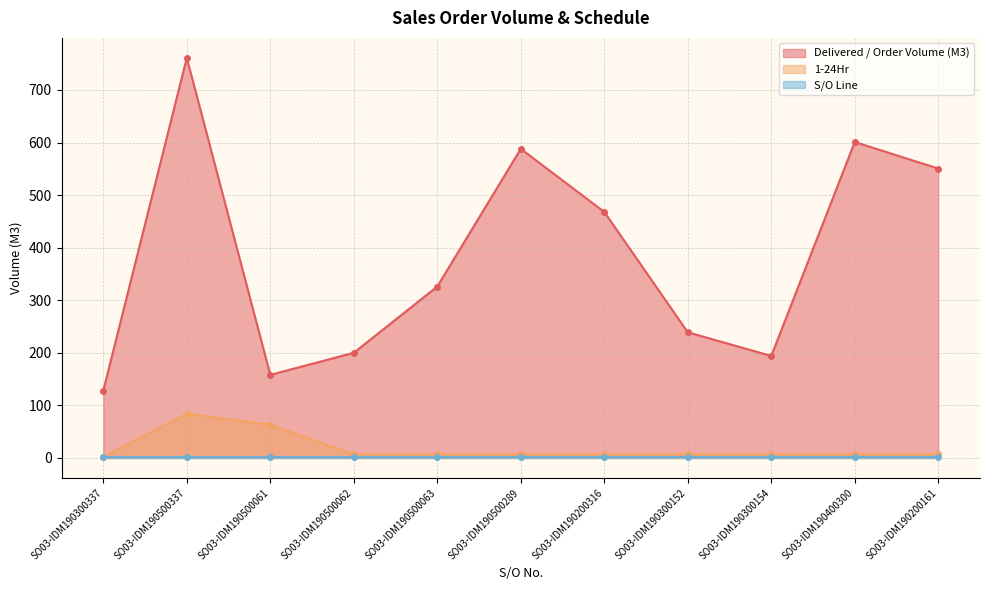

The value of 1-24Hr at SO03-IDM190300154 is 11.3. True or false?

False